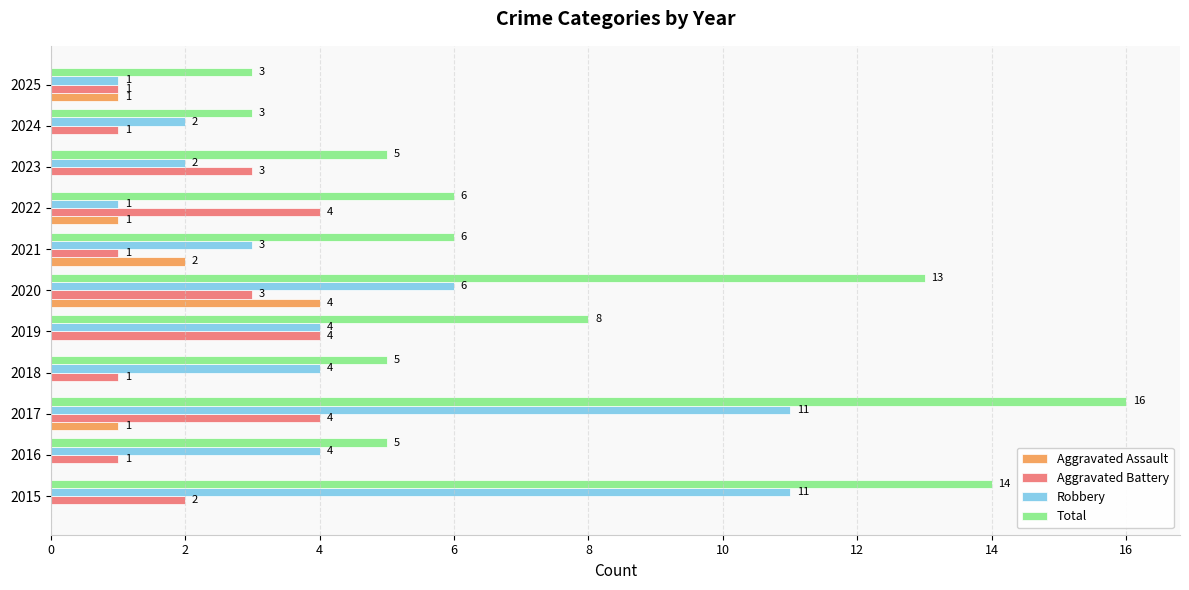

Is it true that Aggravated Battery equals 1 at 2021?

True